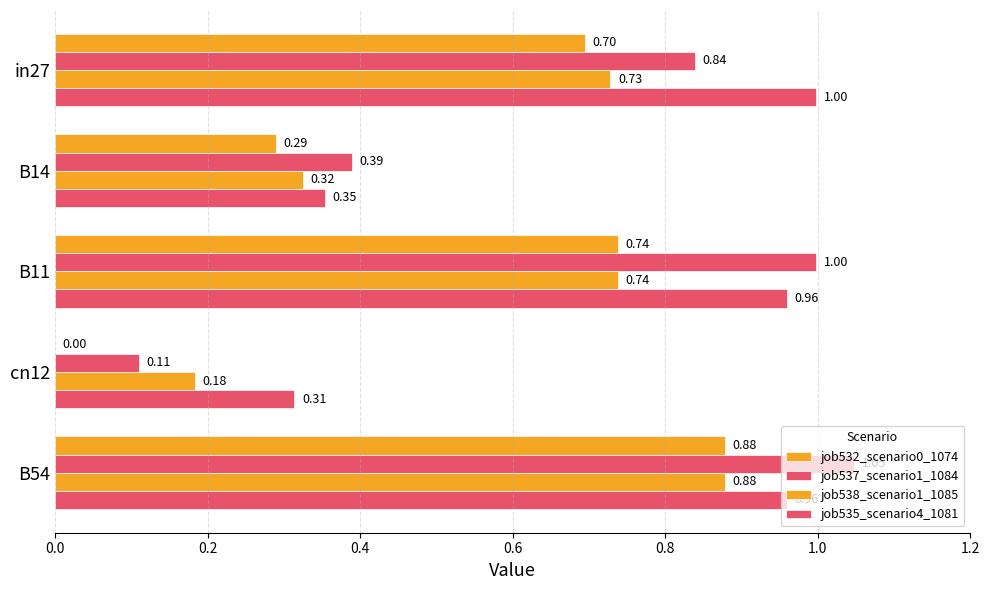

How many series are shown in this chart?

4